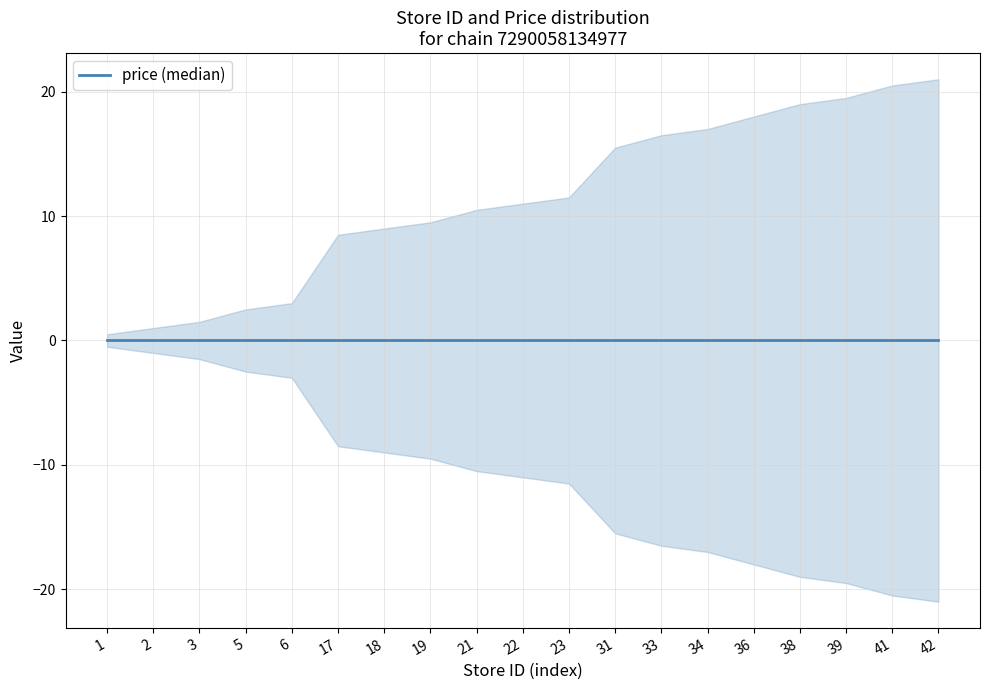

Is the value of store_id at 1 greater than the value of price at 39?

Yes